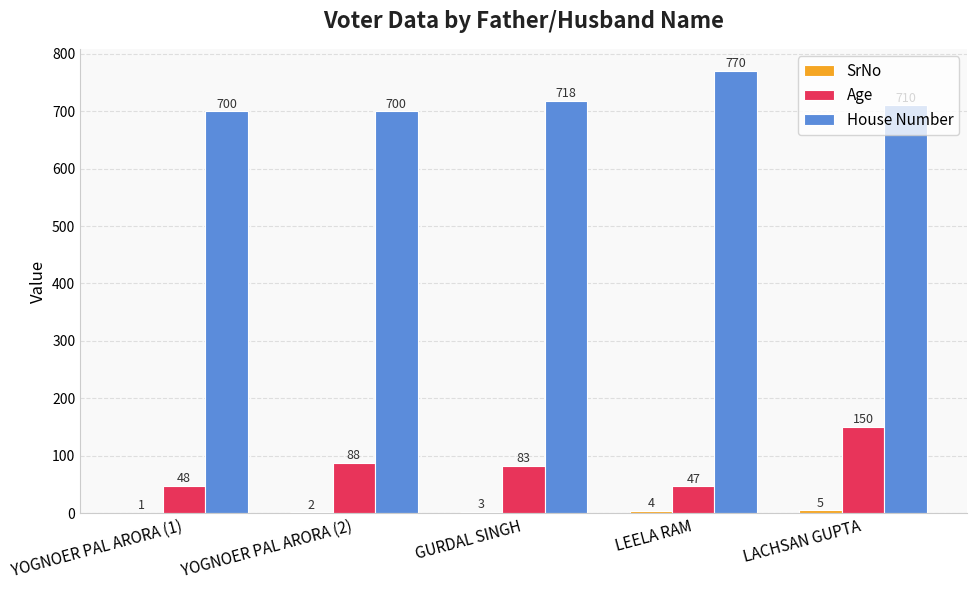

How many groups of bars are there?

5